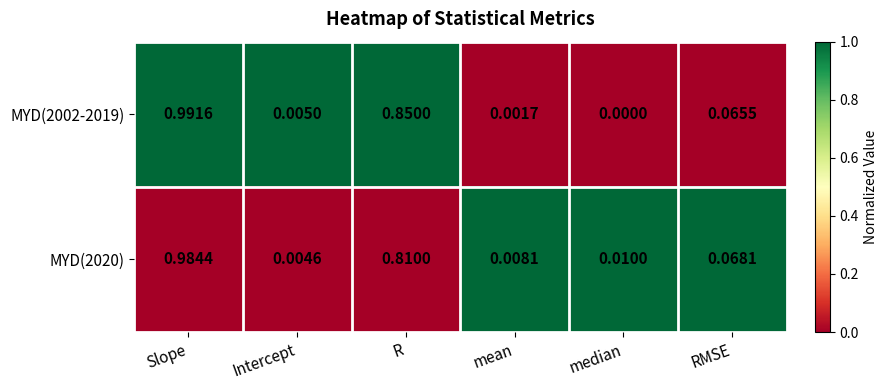

At which category does the chart reach its minimum across all series?

median